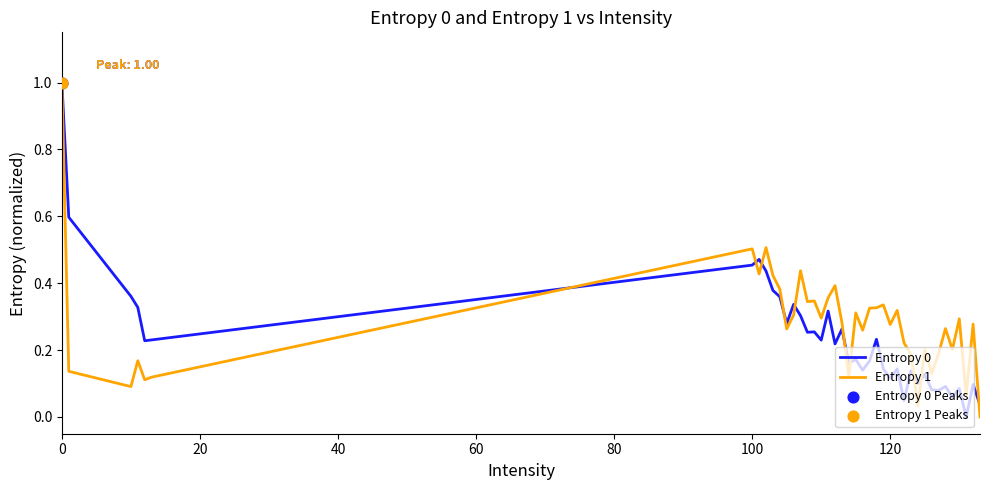

What is the greatest value displayed?

1.0